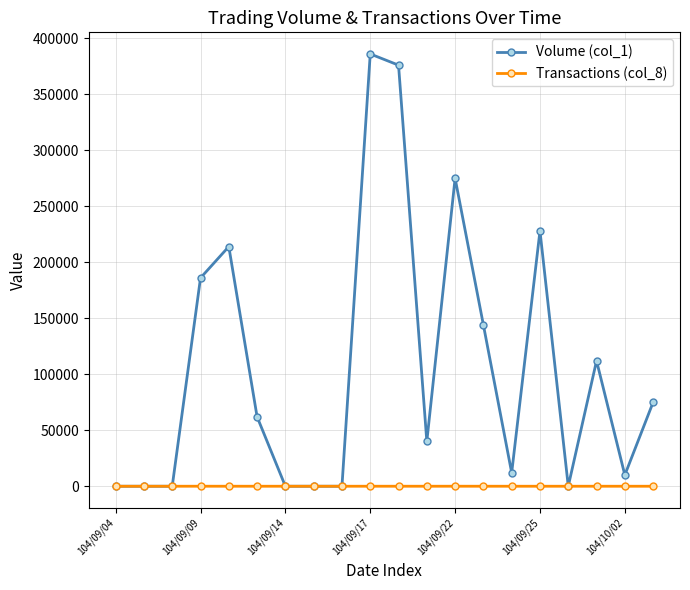

What is the maximum value shown in the chart?

386000